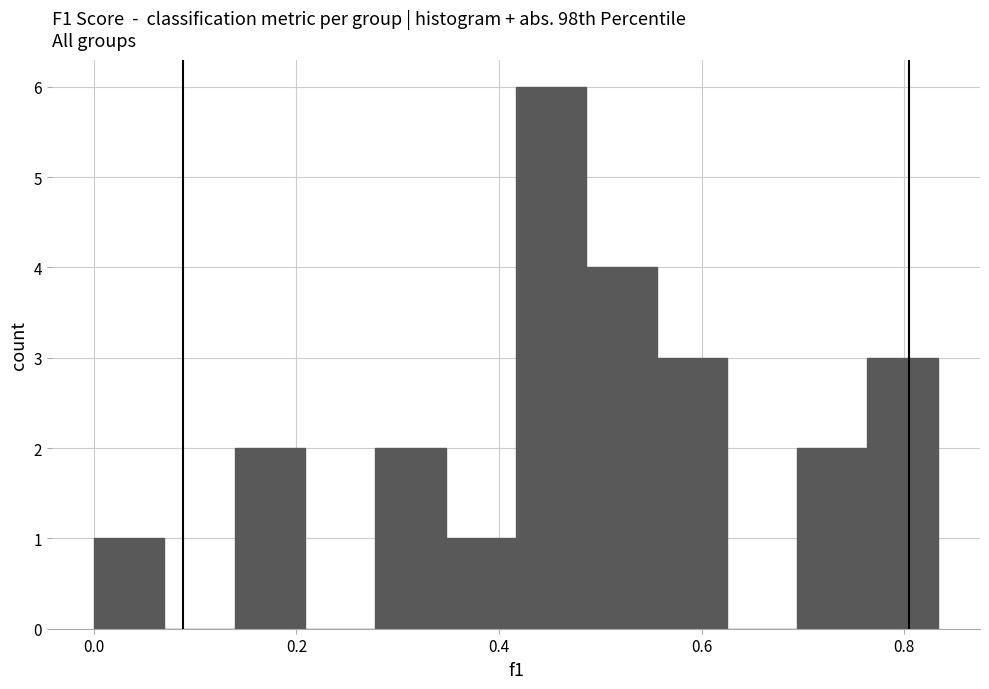

Read against the x-axis, roughly where is the centre of the tallest bar?

0.46